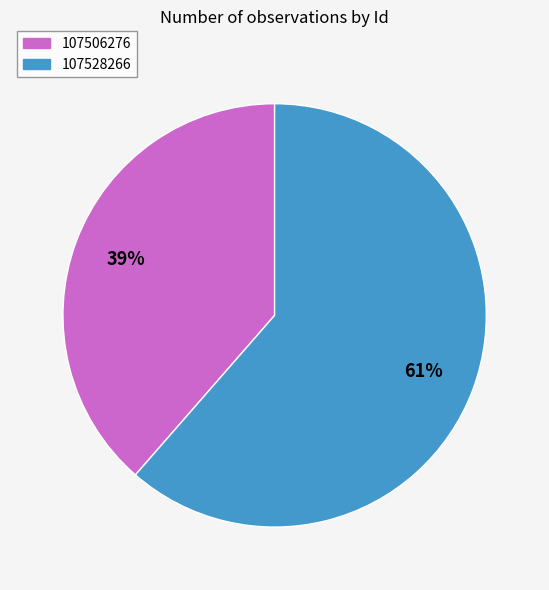

Approximately how many times larger is the value at 107506276 compared to 107528266?

0.6